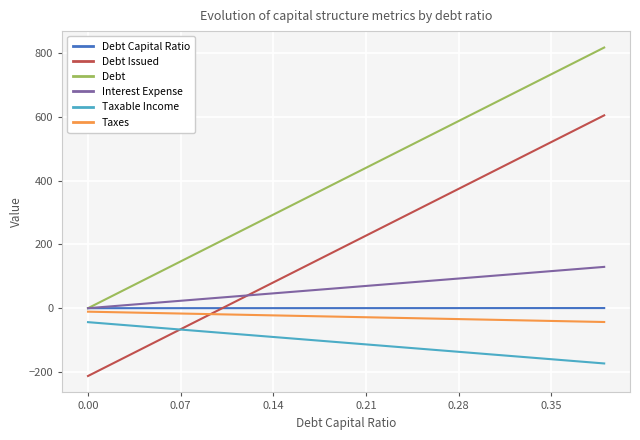

What is the sum of all Taxes values?

-1085.5